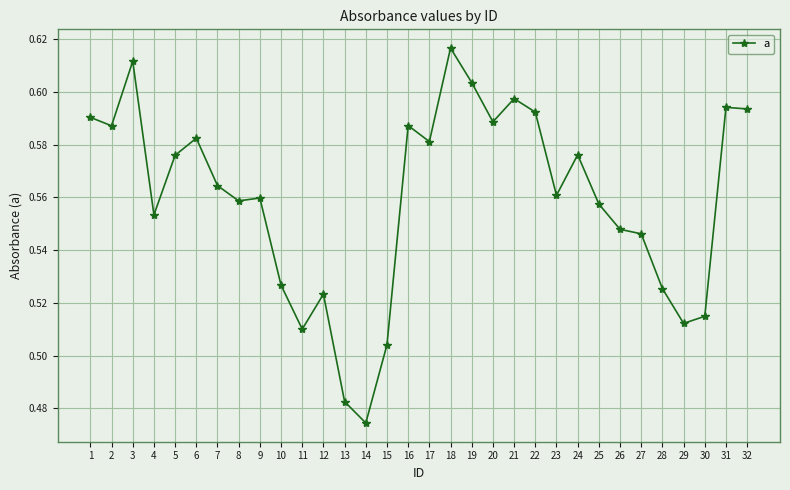

Count the number of data series in this chart.

1